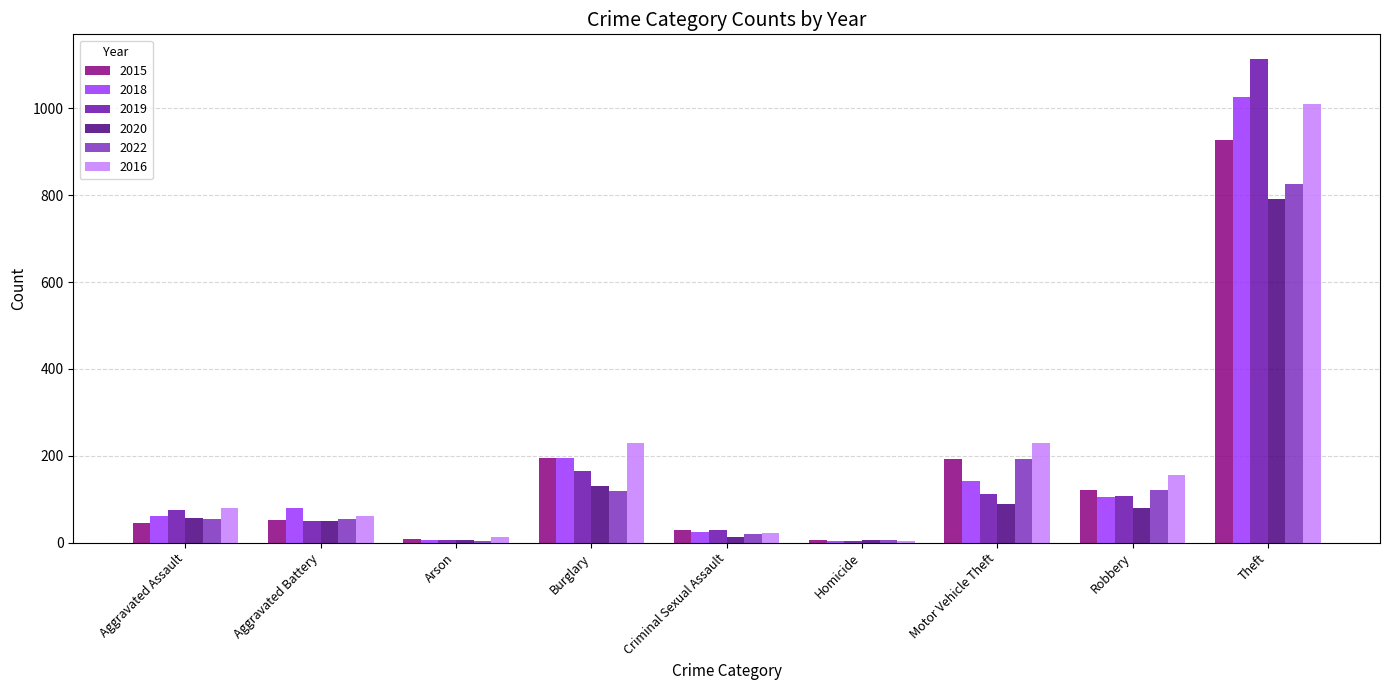

Count the number of data series in this chart.

6